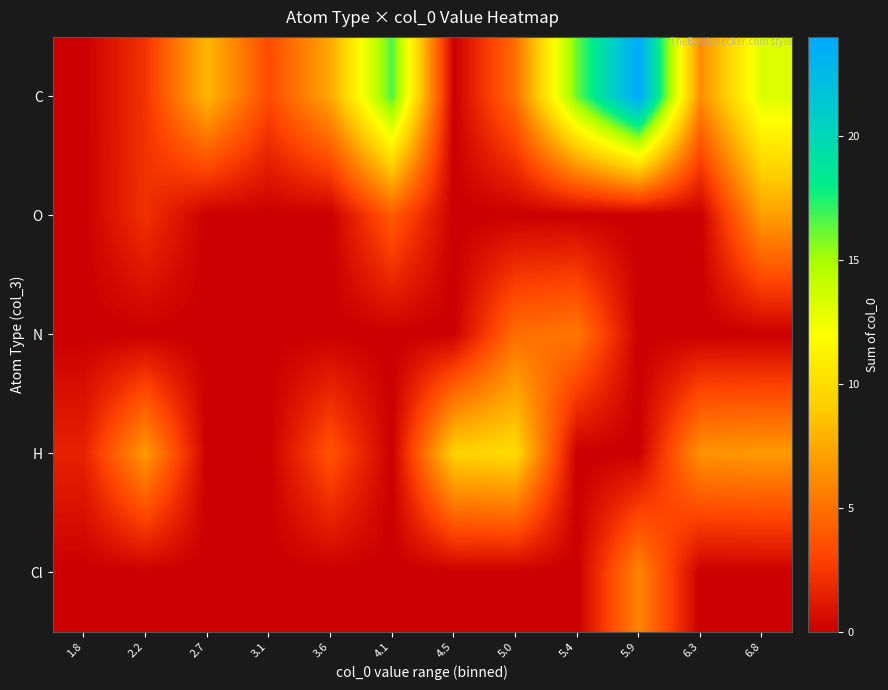

Reading left to right, extract all data points from this chart.

C: 1.8=0.0	2.2=2.3	2.7=8.1	3.1=3.3	3.6=7.4	4.1=16.6	4.5=0.0	5.0=4.9	5.4=16.1	5.9=24.0	6.3=6.2	6.8=13.3
O: 1.8=0.0	2.2=2.2	2.7=0.0	3.1=0.0	3.6=0.0	4.1=4.0	4.5=0.0	5.0=0.0	5.4=0.0	5.9=0.0	6.3=0.0	6.8=7.0
N: 1.8=0.0	2.2=0.0	2.7=0.0	3.1=0.0	3.6=0.0	4.1=0.0	4.5=0.0	5.0=4.8	5.4=5.3	5.9=0.0	6.3=0.0	6.8=0.0
H: 1.8=1.5	2.2=6.8	2.7=0.0	3.1=0.0	3.6=3.7	4.1=0.0	4.5=9.4	5.0=9.9	5.4=0.0	5.9=0.0	6.3=6.5	6.8=6.8
Cl: 1.8=0.0	2.2=0.0	2.7=0.0	3.1=0.0	3.6=0.0	4.1=0.0	4.5=0.0	5.0=0.0	5.4=0.0	5.9=5.9	6.3=0.0	6.8=0.0